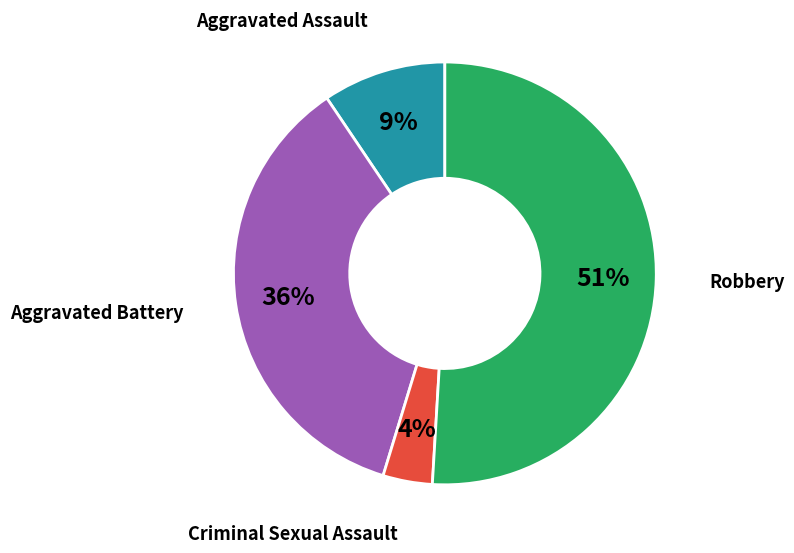

How many segments does this pie chart have?

4